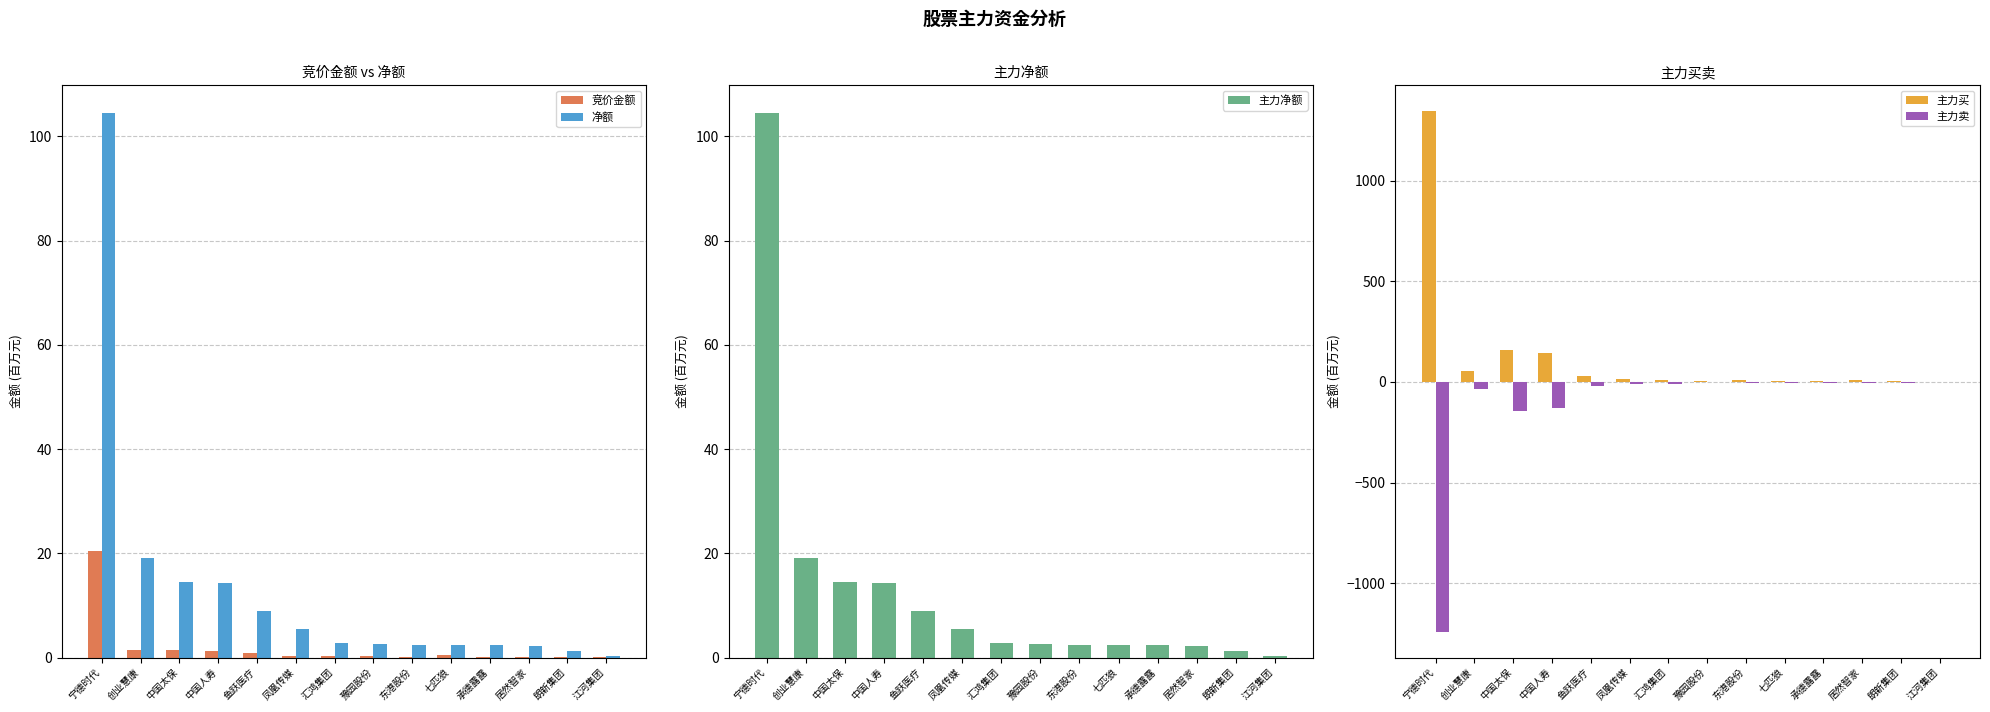

Between 凤凰传媒 and 承德露露, which series saw the biggest shift?

主力买